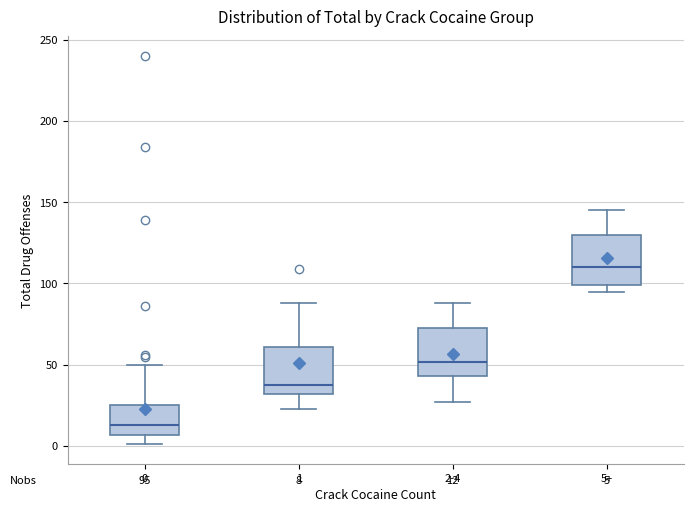

Which box's median line is the highest?

5+